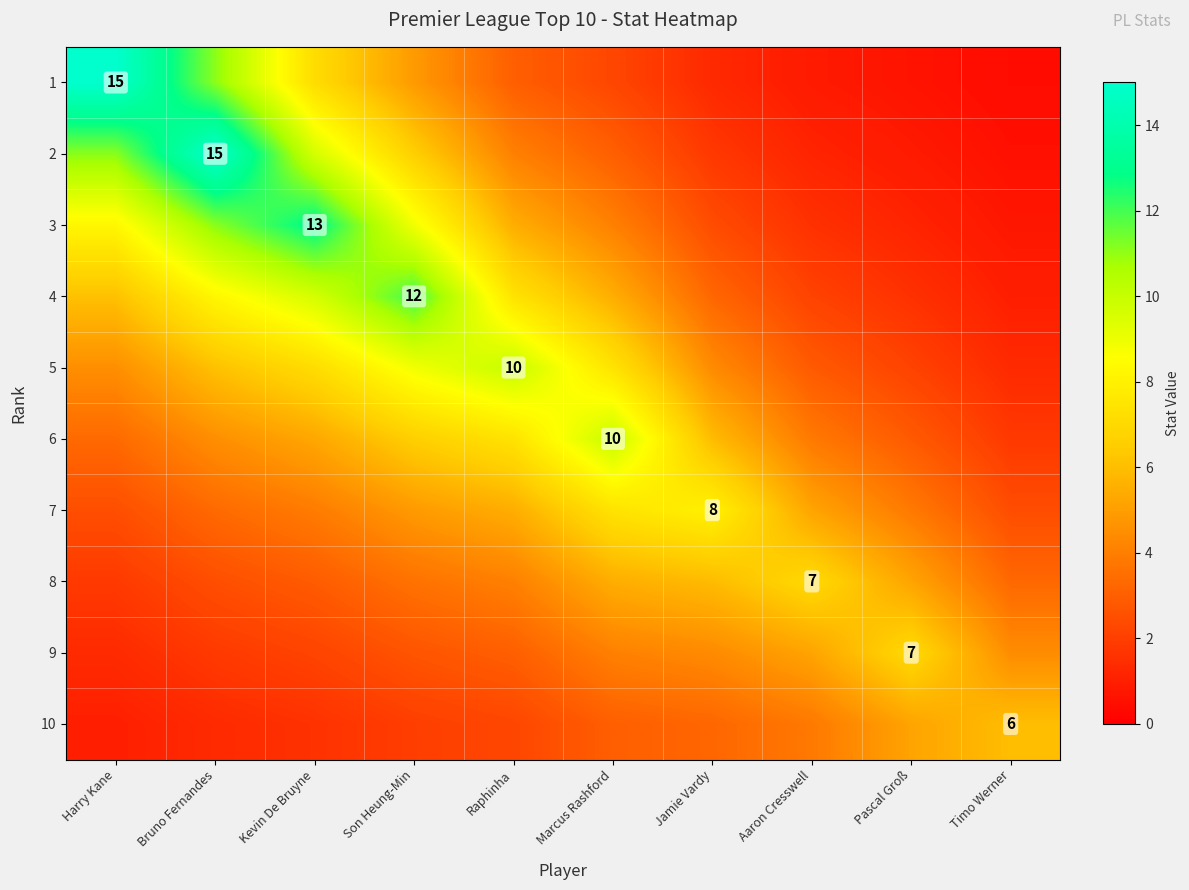

True or false: 6 has a value of 3.8 at Aaron Cresswell.

True